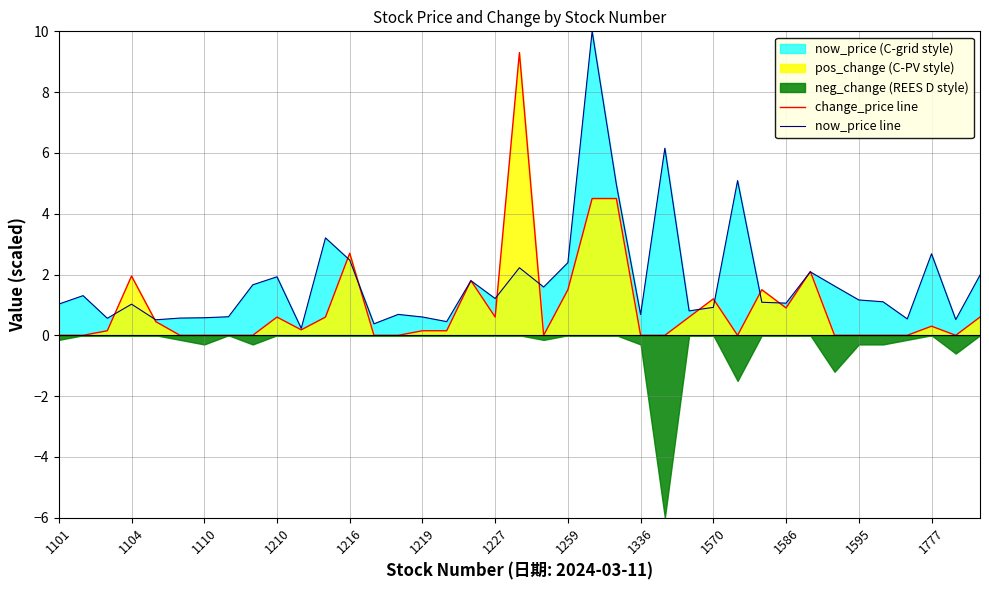

True or false: change_price line and now_price line cross at least once.

True